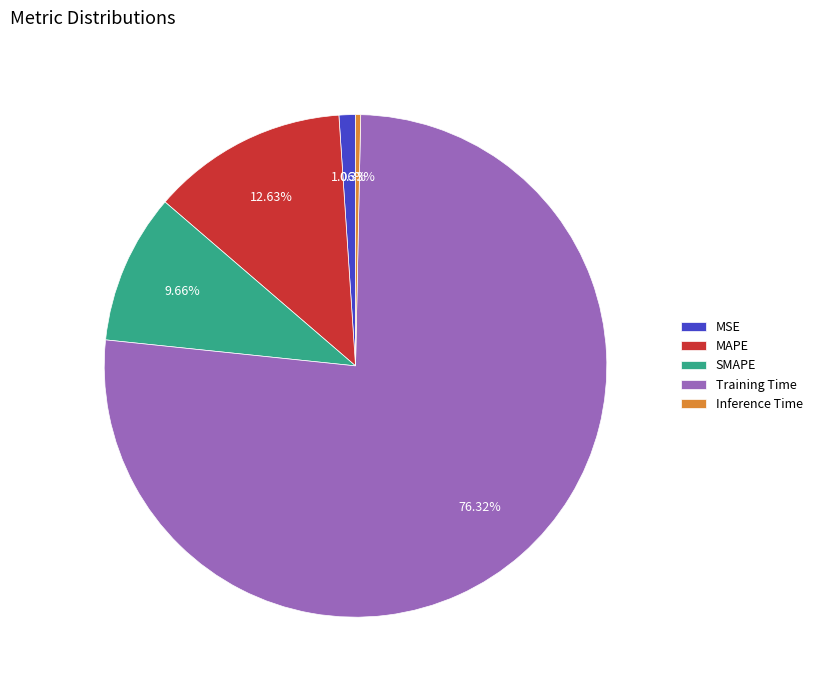

What is the largest slice in the pie chart?

Training Time